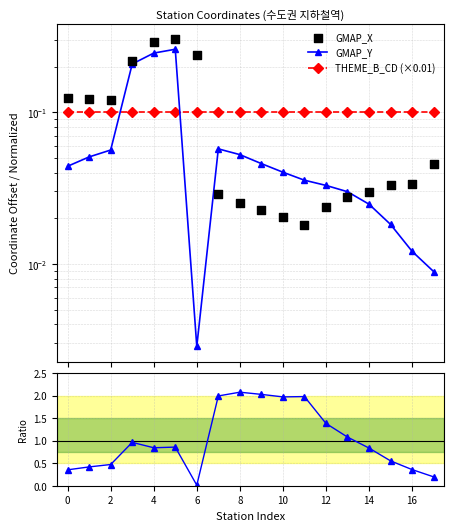

Which series reaches the minimum Y coordinate?

GMAP_Y